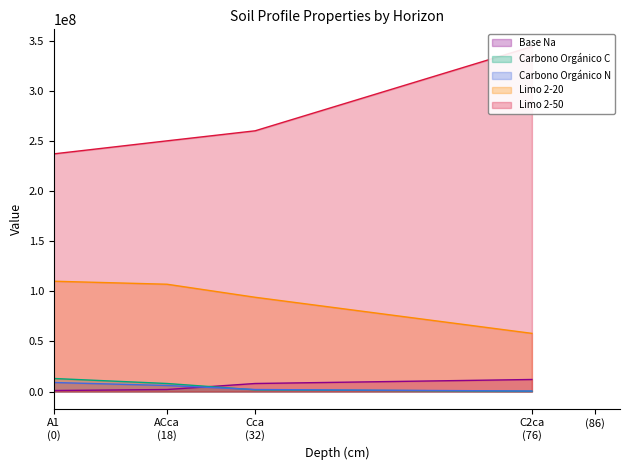

How many times do Carbono Orgánico C and Base Na cross each other?

1